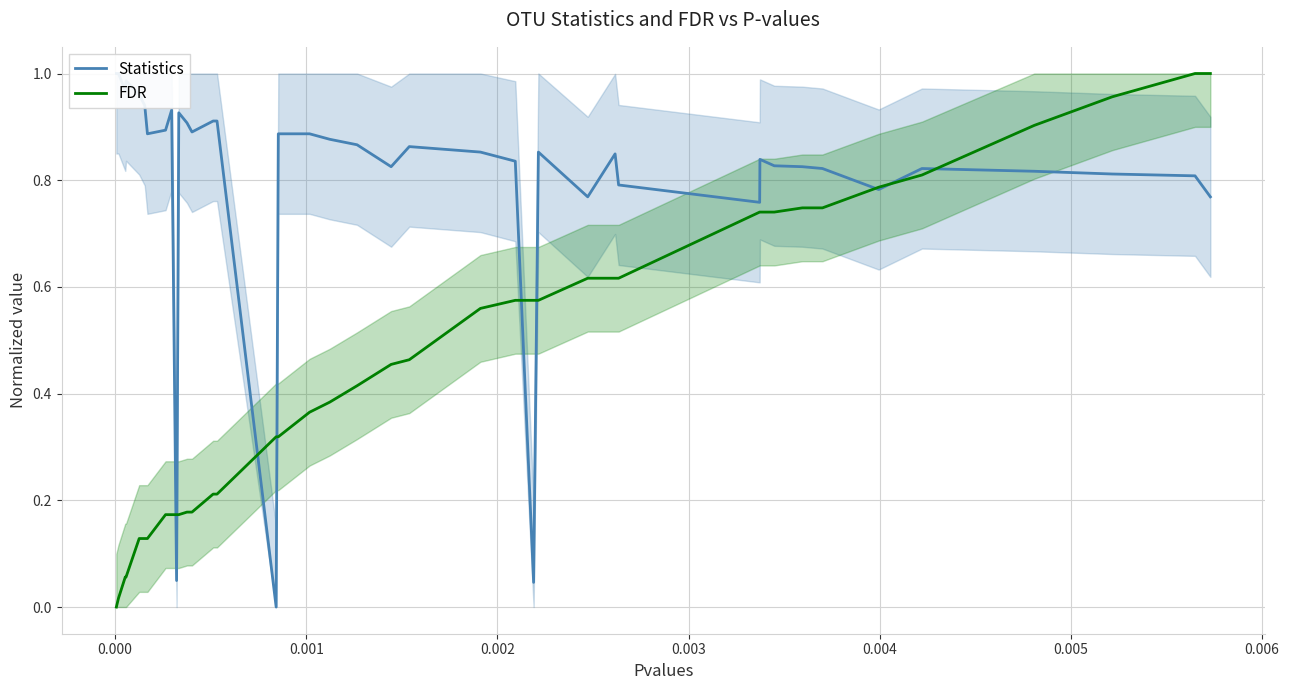

True or false: Statistics has more than 0 interior local peaks.

True